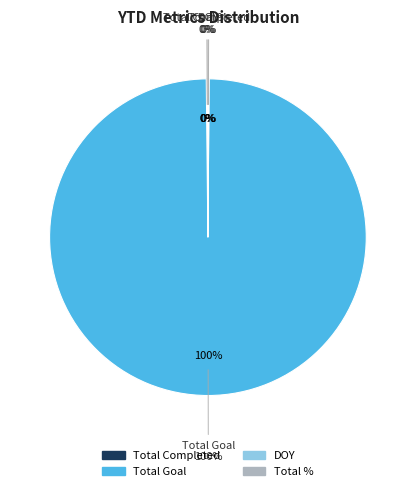

To the nearest percent, what percentage of the pie is Total Goal?

100%